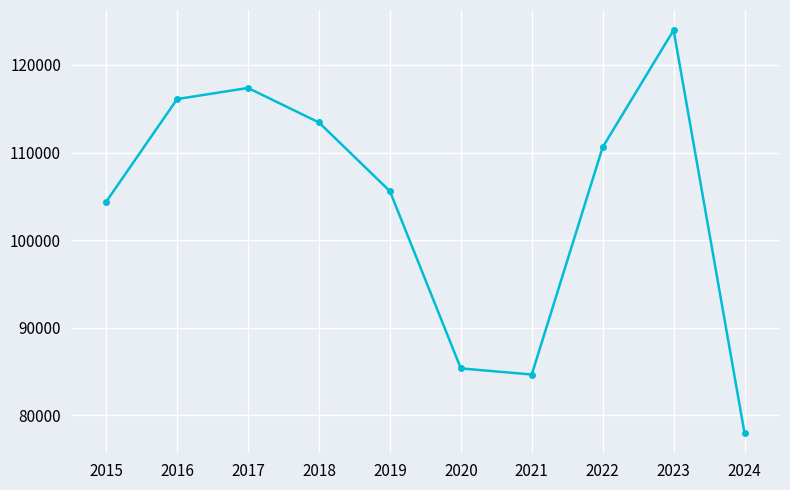

True or false: the data shows 123976 at 2023.

True